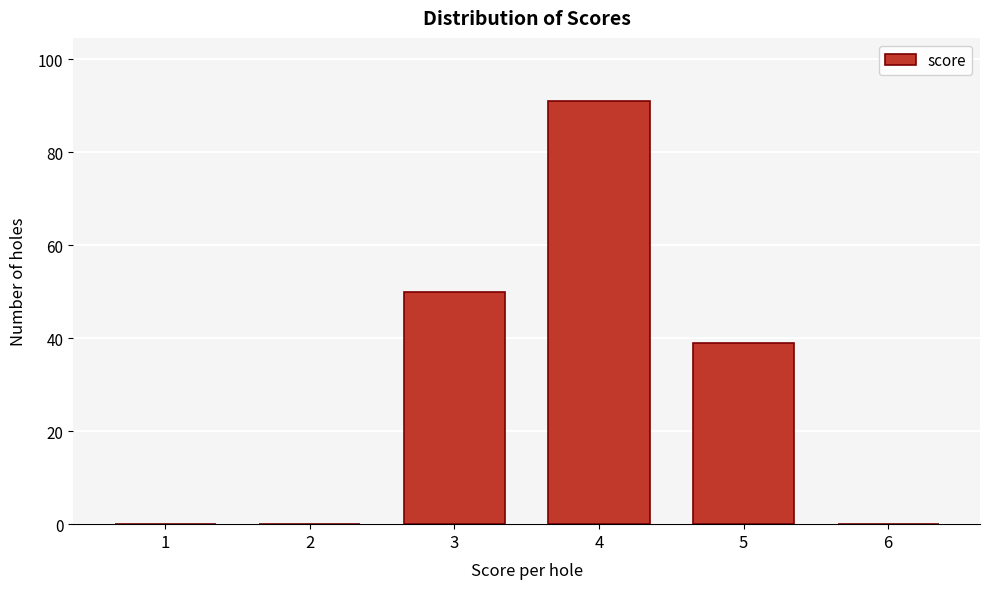

Reading right to left, what are all the values shown in this chart?

6=0	5=39	4=91	3=50	2=0	1=0